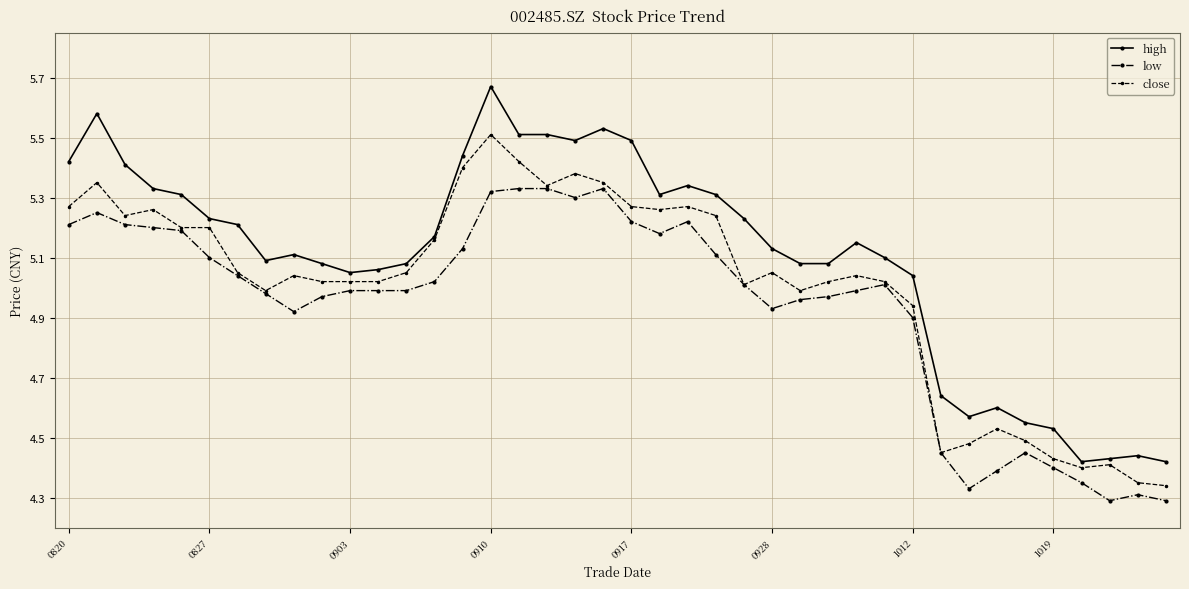

True or false: high has more than 2 points higher than both neighbors.

True